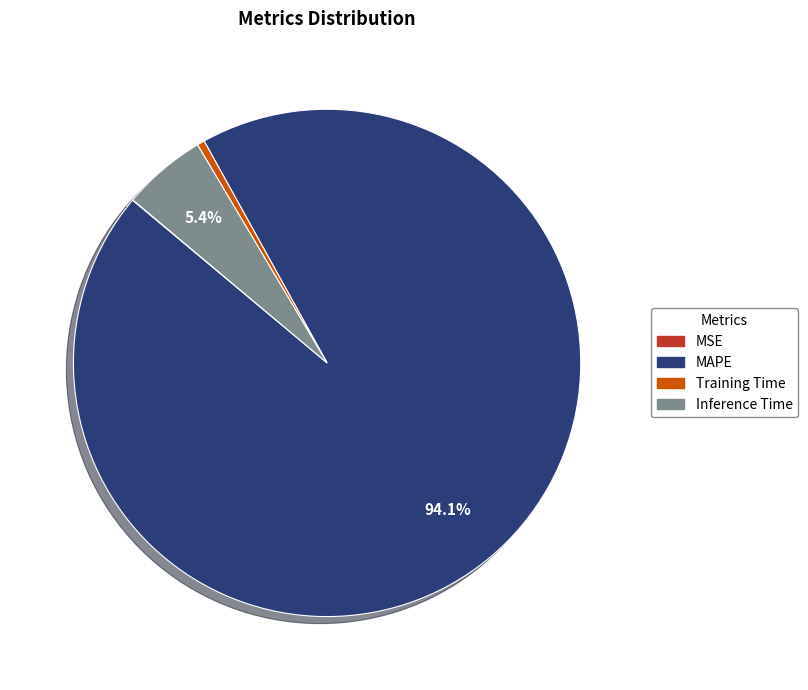

What is the majority slice?

MAPE